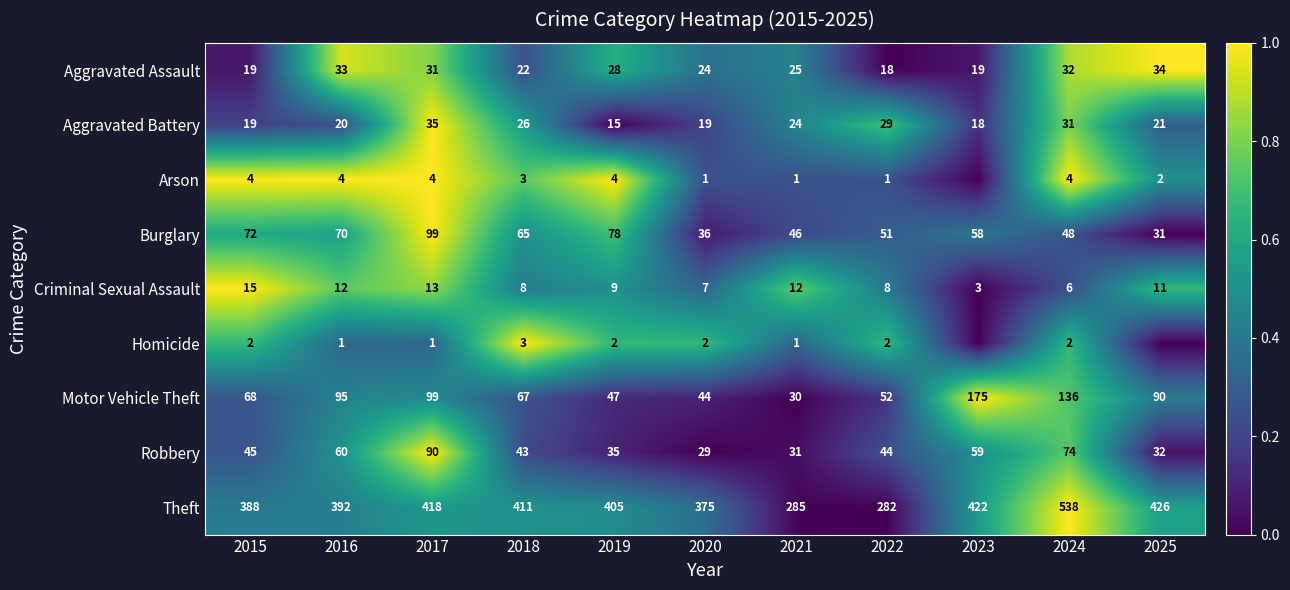

Is it true that Criminal Sexual Assault equals 0.4 at 2016?

False